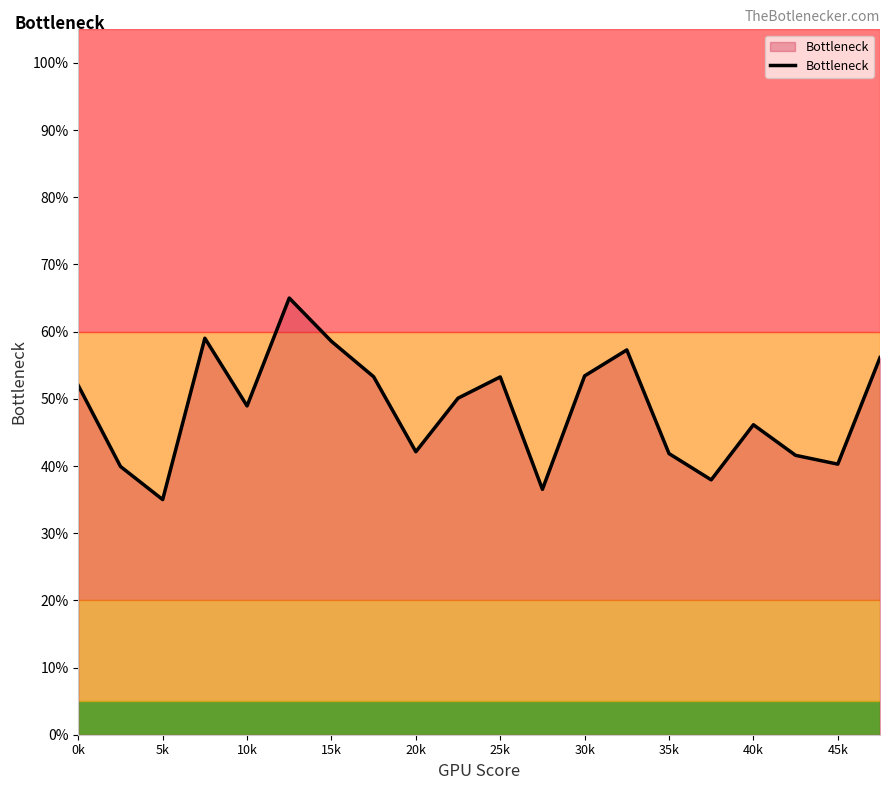

What is the maximum value shown in the chart?

65.0